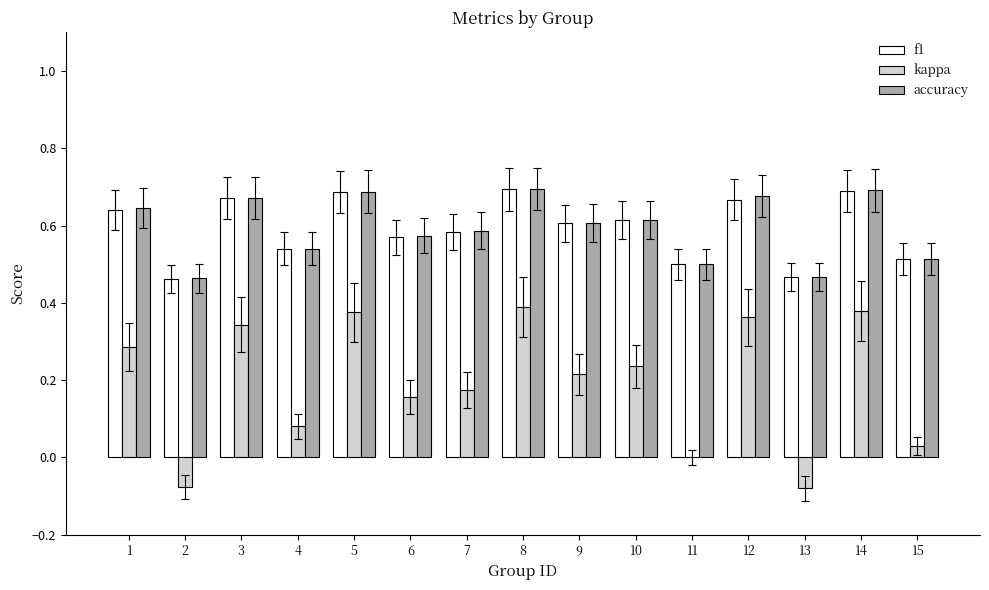

What is the sum of the accuracy values at 8 and 11?

1.2